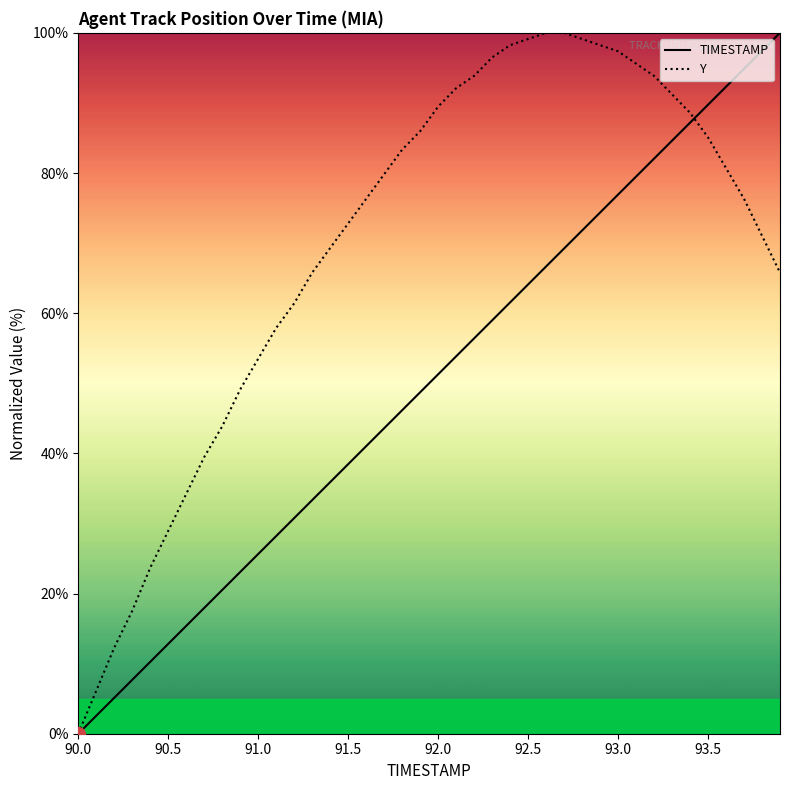

True or false: Y has more than 1 interior local peaks.

False